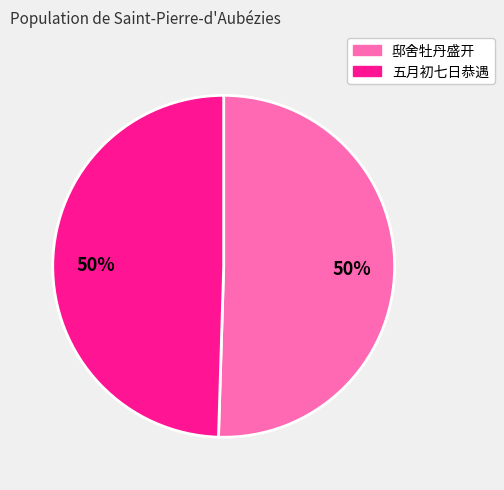

To the nearest percent, what is the average slice percentage?

50%